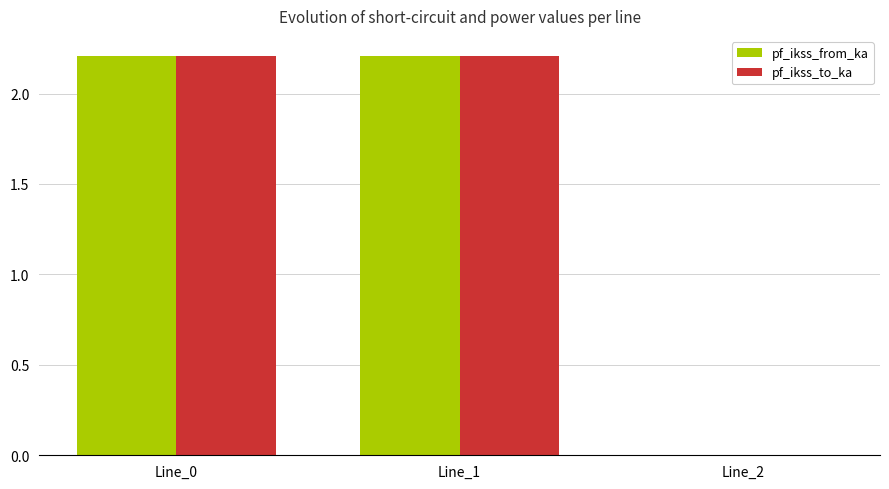

How many groups of bars are there?

3